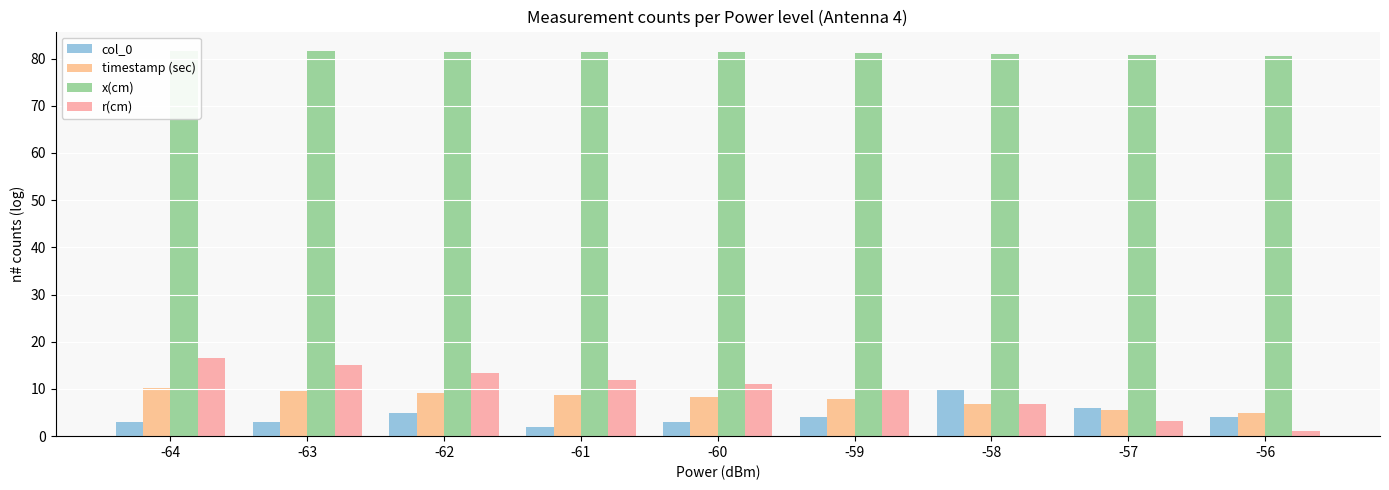

Rank the series at -56 from highest to lowest value.

x(cm), timestamp (sec), col_0, r(cm)